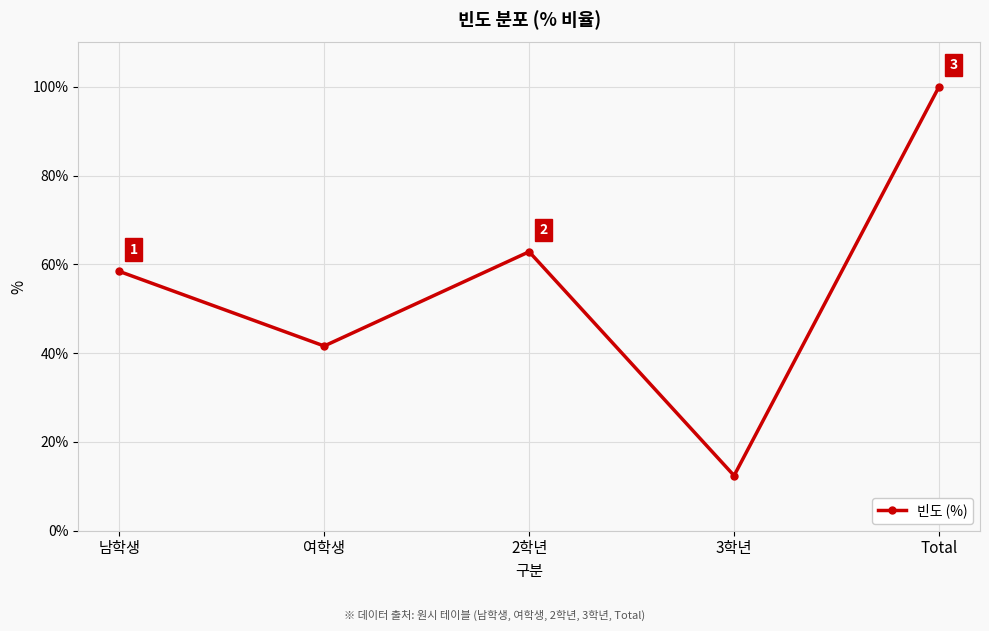

What is the difference between the maximum and minimum values?

87.6